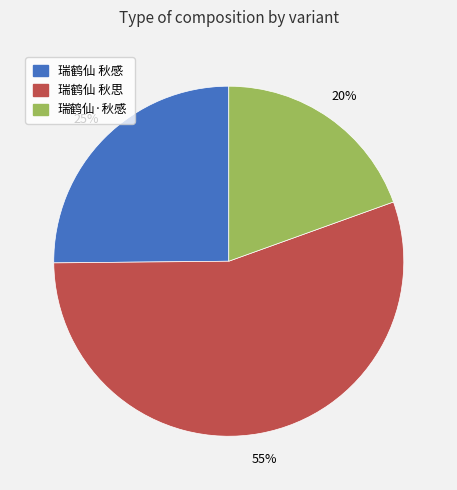

Count the number of slices in the pie.

3